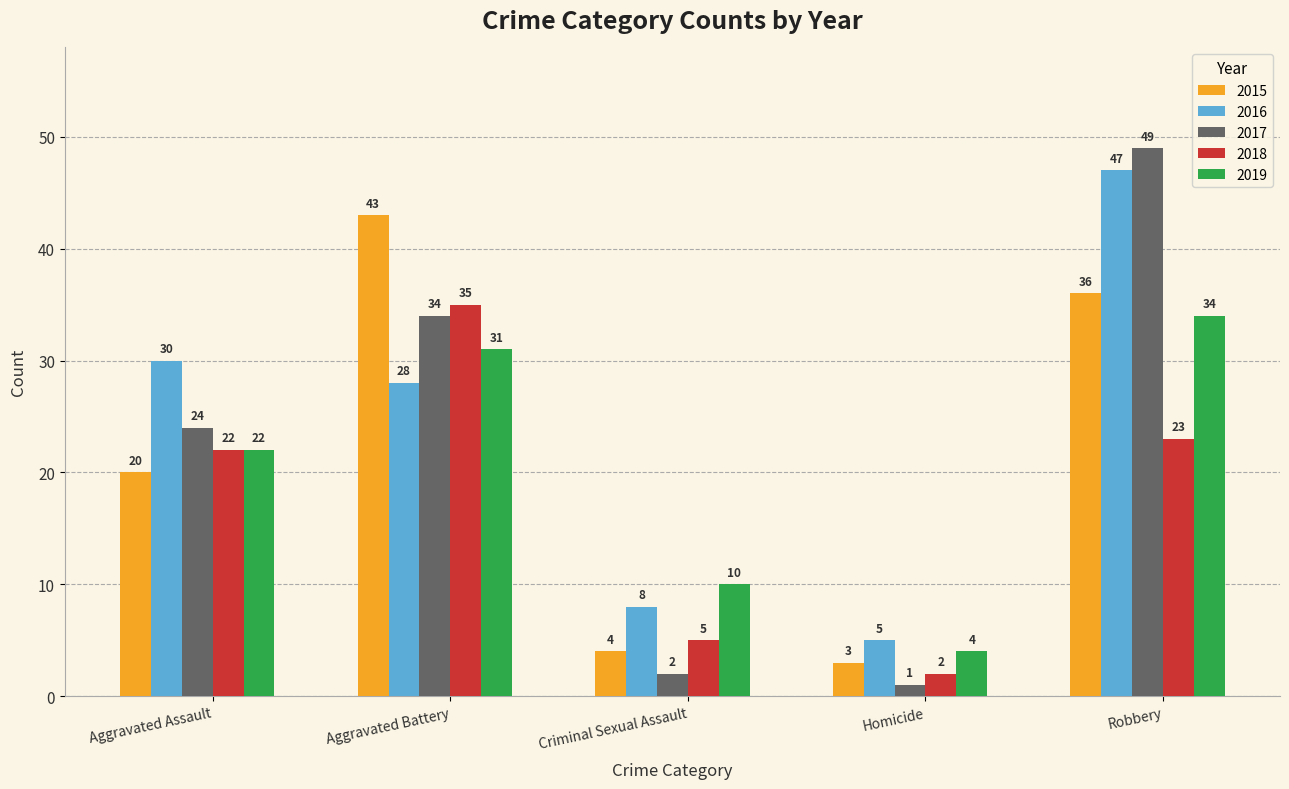

How many categories are shown in the chart?

5